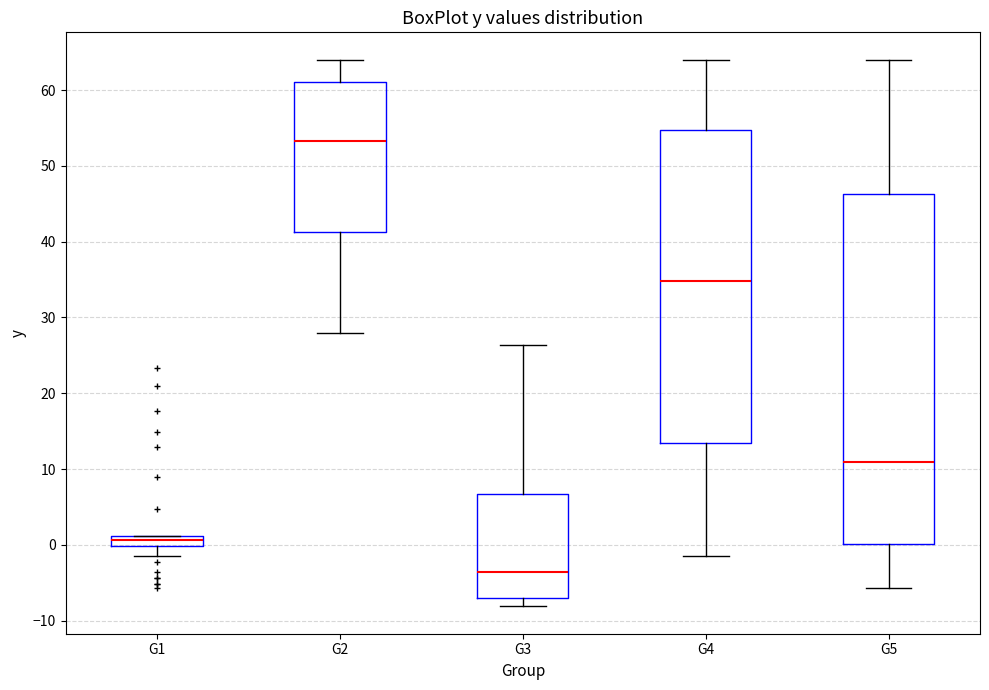

Comparing the boxes themselves (not the whiskers), which one is the tallest?

G5